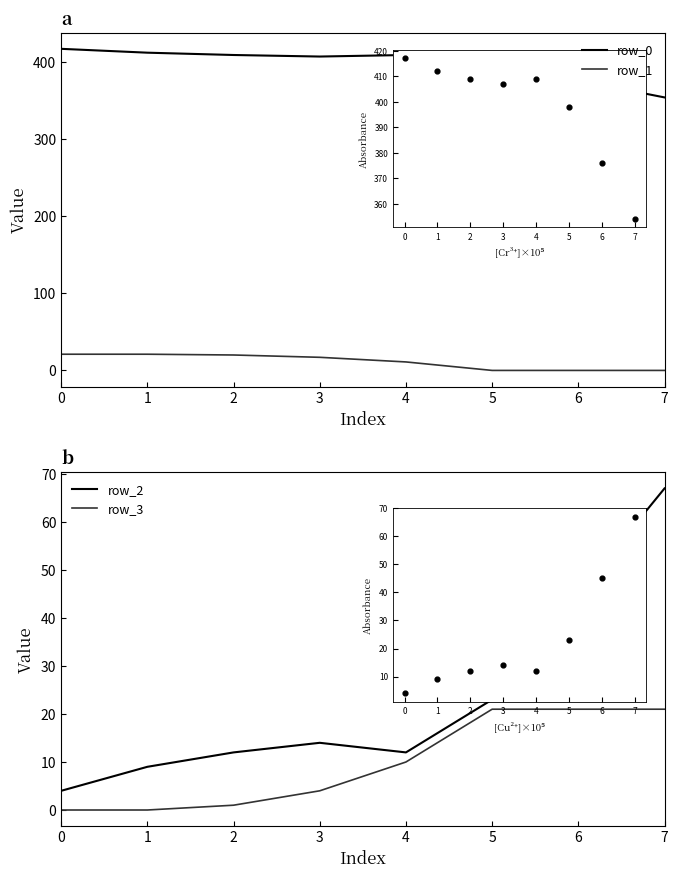

Which series has the largest Y range (max minus min)?

row_0